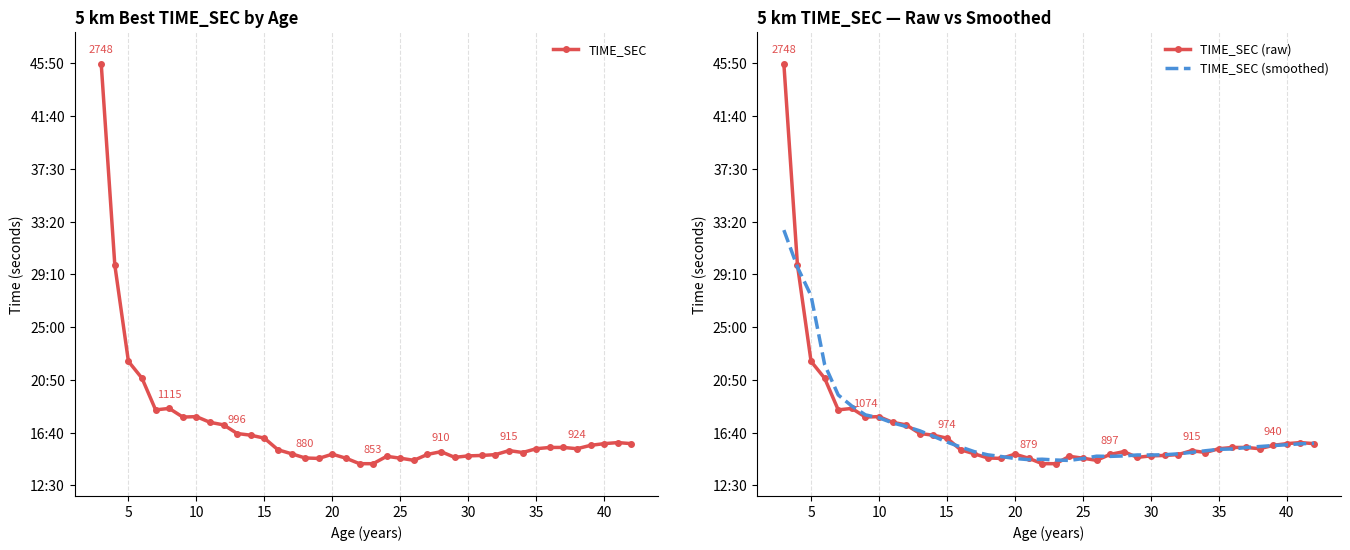

The value of TIME_SEC (raw) at 40 is 948.0. True or false?

True